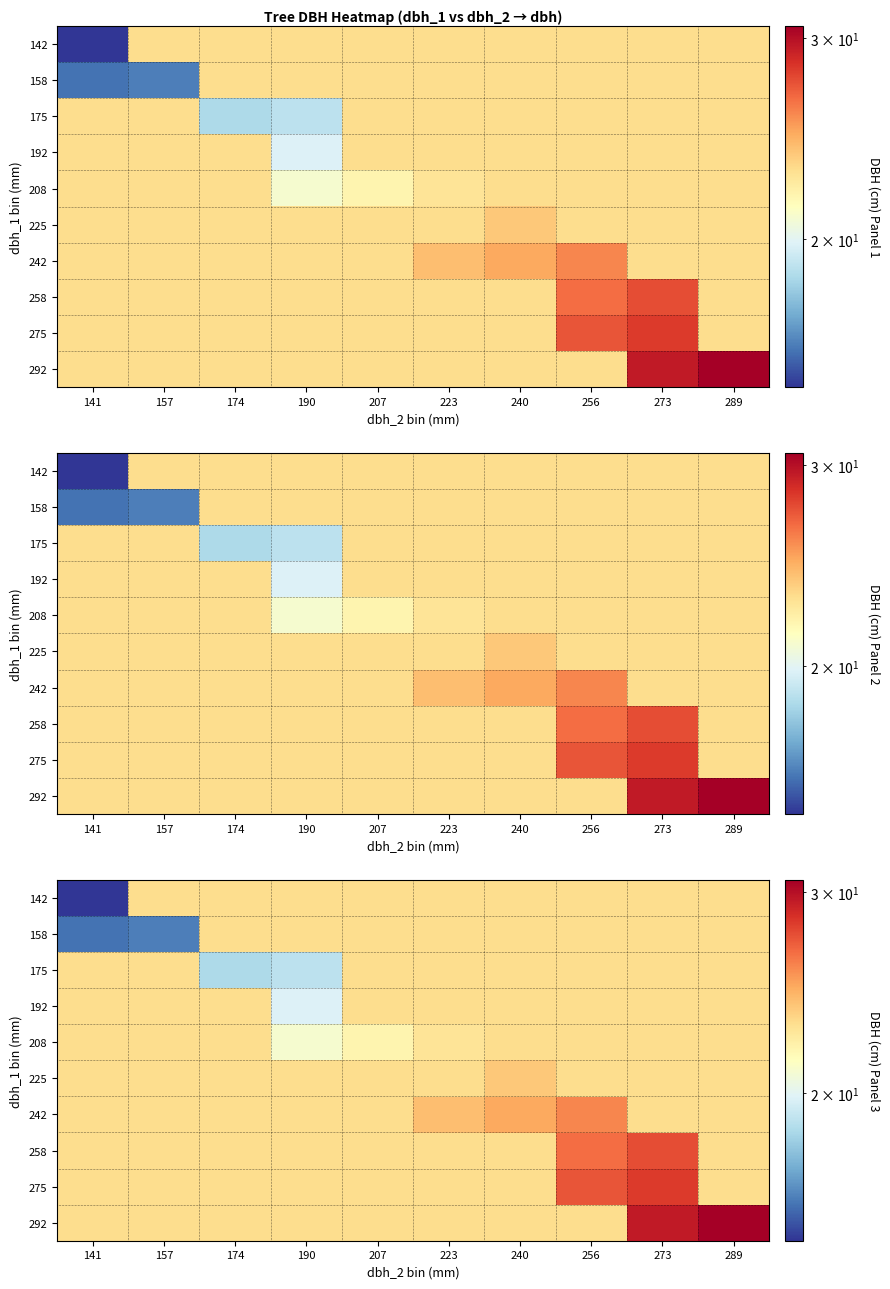

What is the minimum value for 275?

23.1